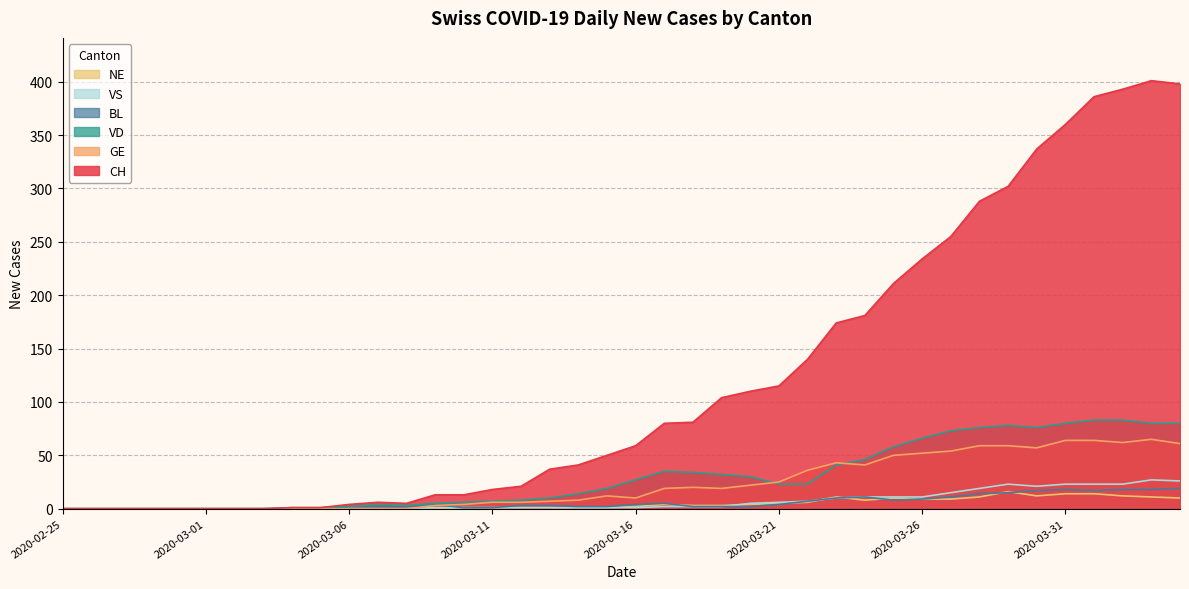

What position from the left is 2020-03-13?

18